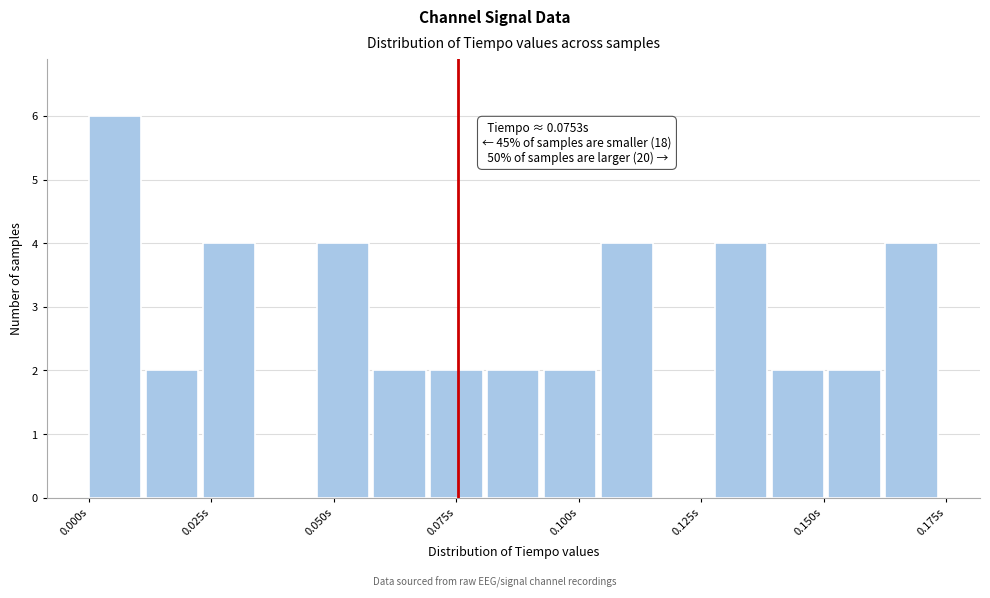

Around what value on the x-axis is the tallest bar? Give the approximate position of its centre, as read against the axis.

0.005